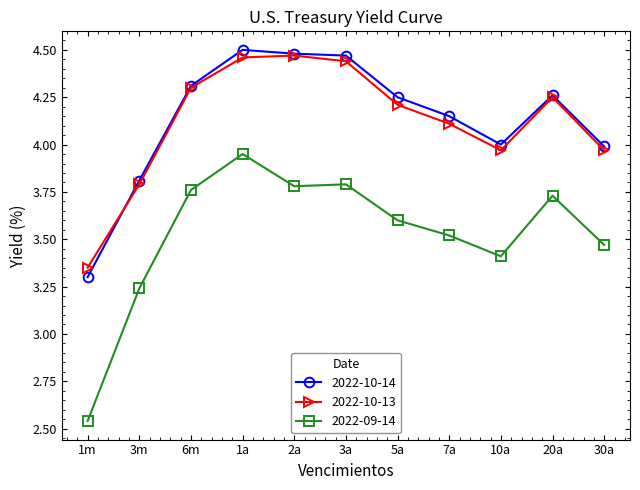

Which category has the lowest value in the 2022-10-13 series?

1m